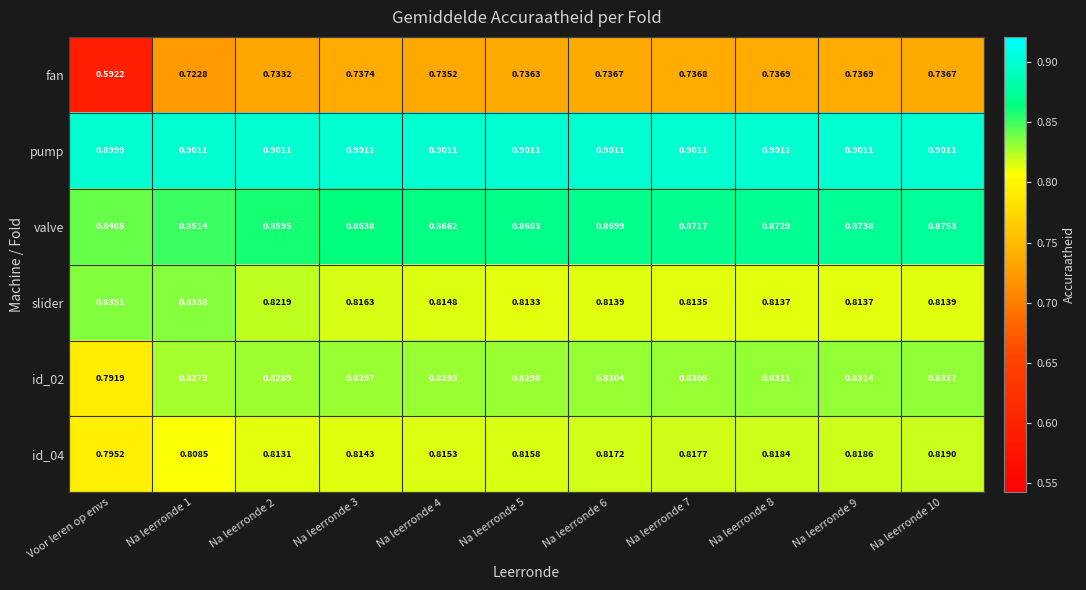

Between Na leerronde 4 and Na leerronde 10, which series saw the biggest shift?

valve